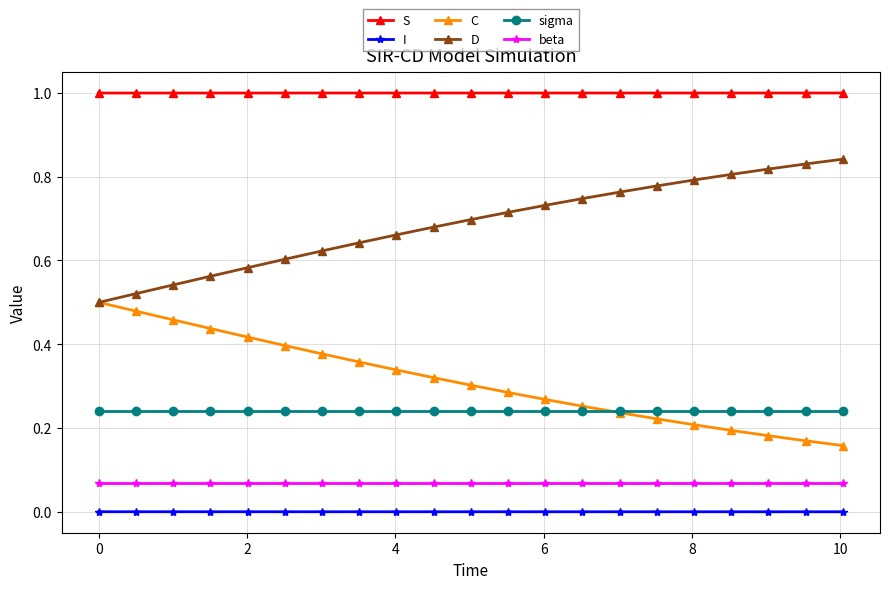

Does the chart display data point markers on the line(s)?

Yes